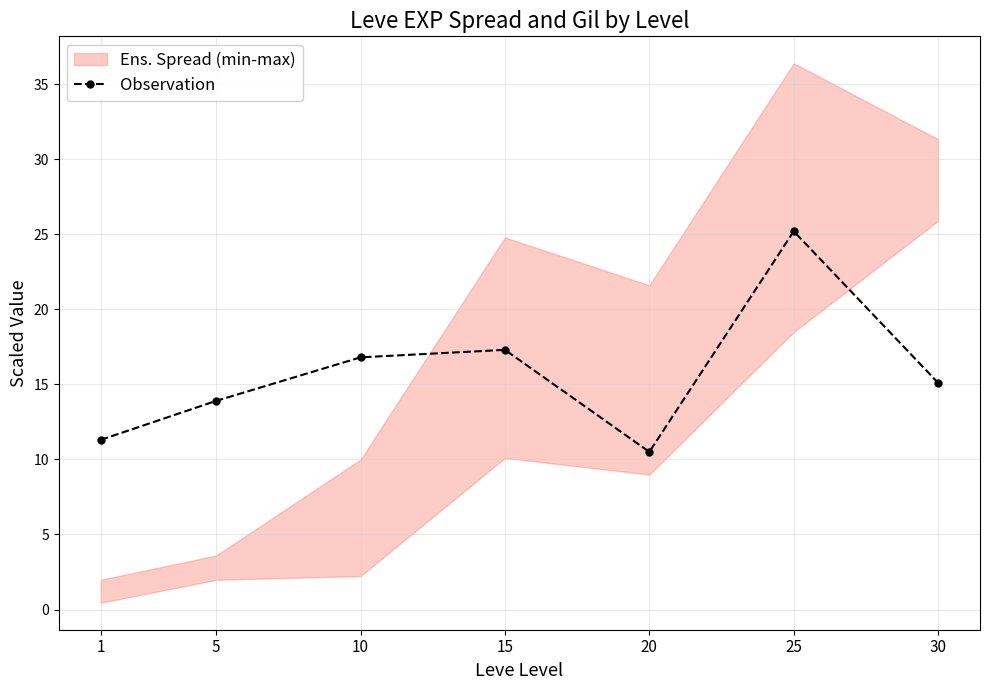

What is the sum of all values?

110.1